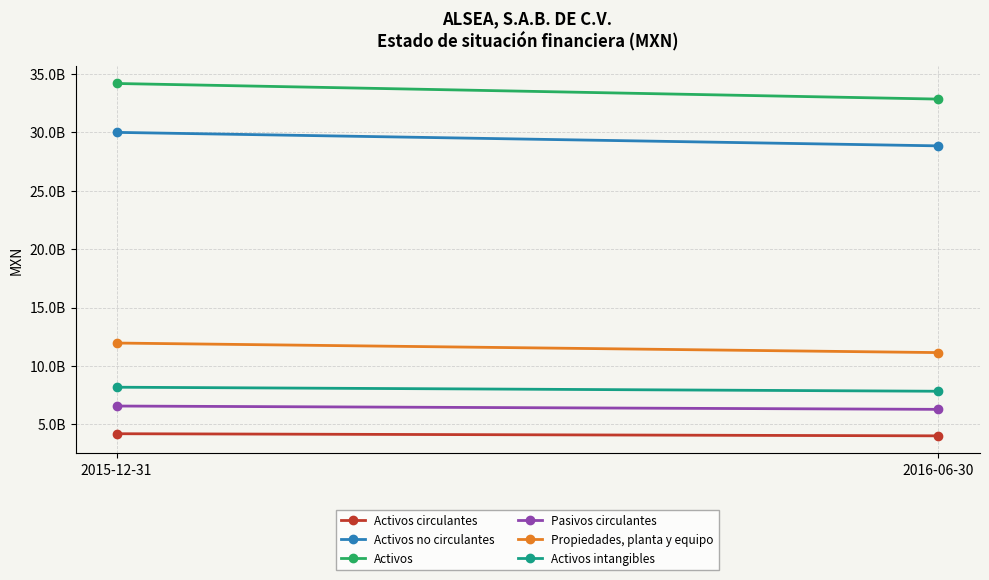

What is the label of the 1st point from the left?

2015-12-31